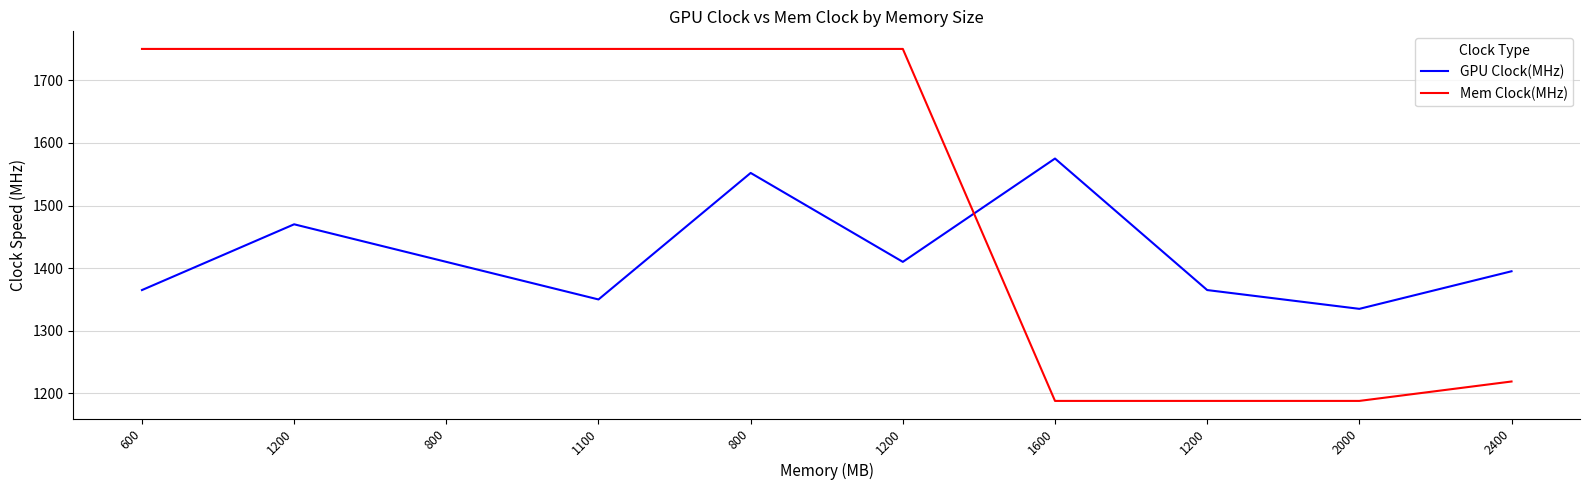

Which series has the widest spread of values?

Mem Clock(MHz)